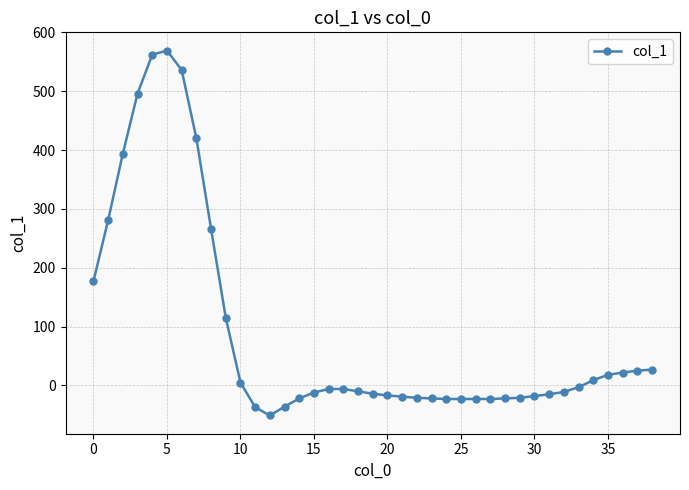

What is the value of the 39th point from the left?

27